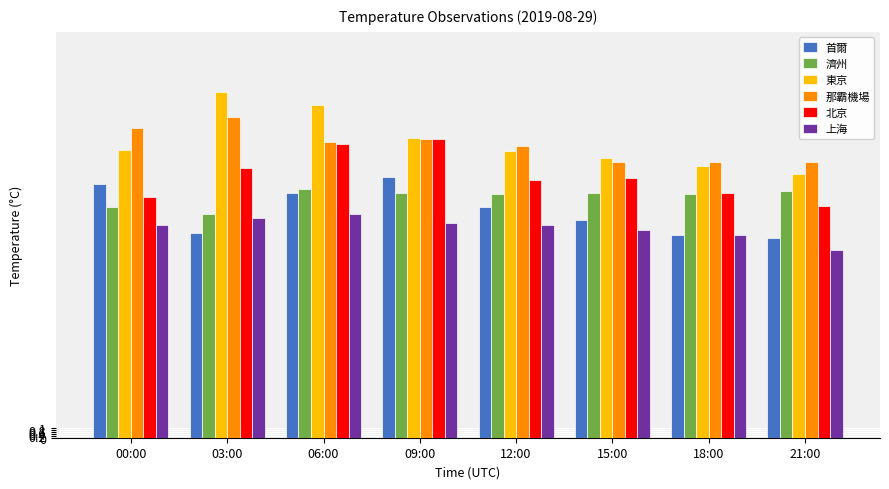

Are the bars horizontal?

No